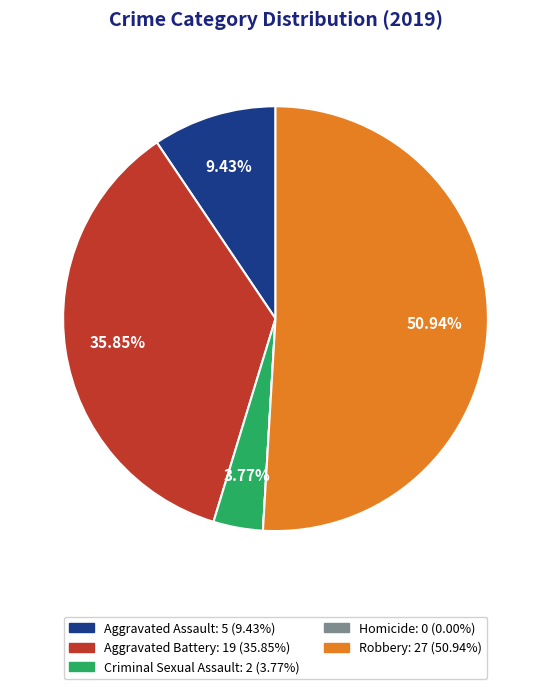

To the nearest percent, what portion does Robbery represent?

51%